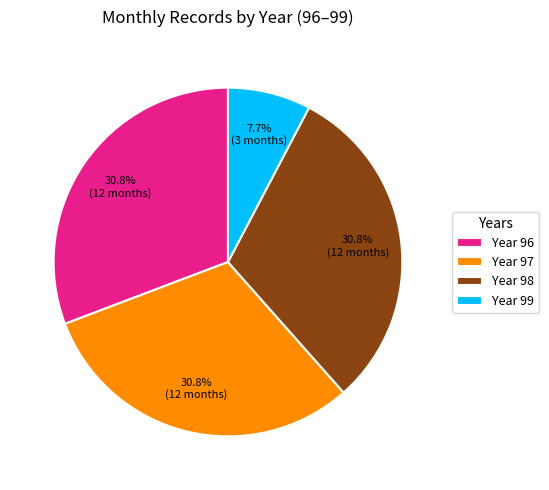

Is the sum of Year 97 and Year 99 greater than half?

No